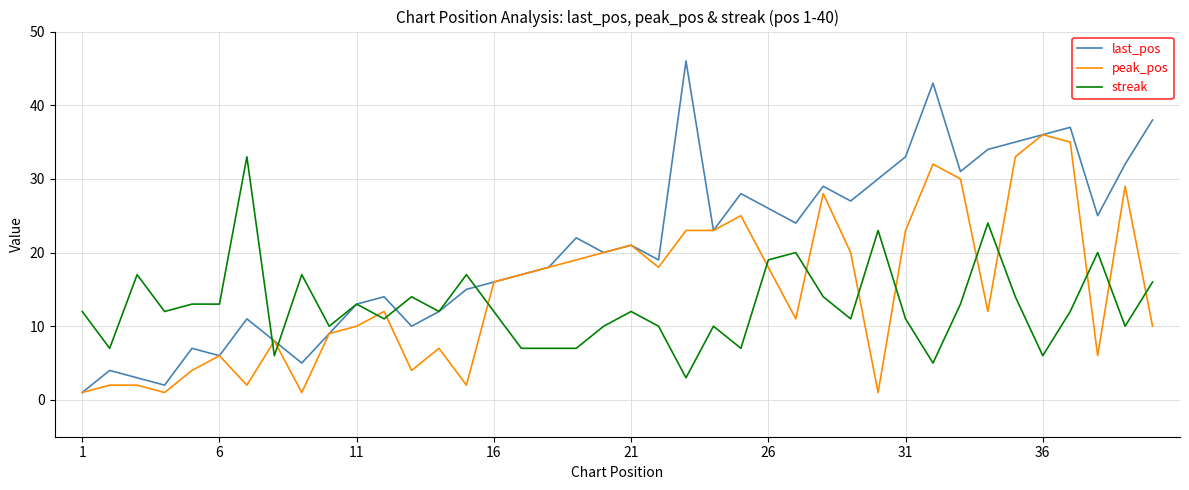

Which series has the widest spread of values?

last_pos